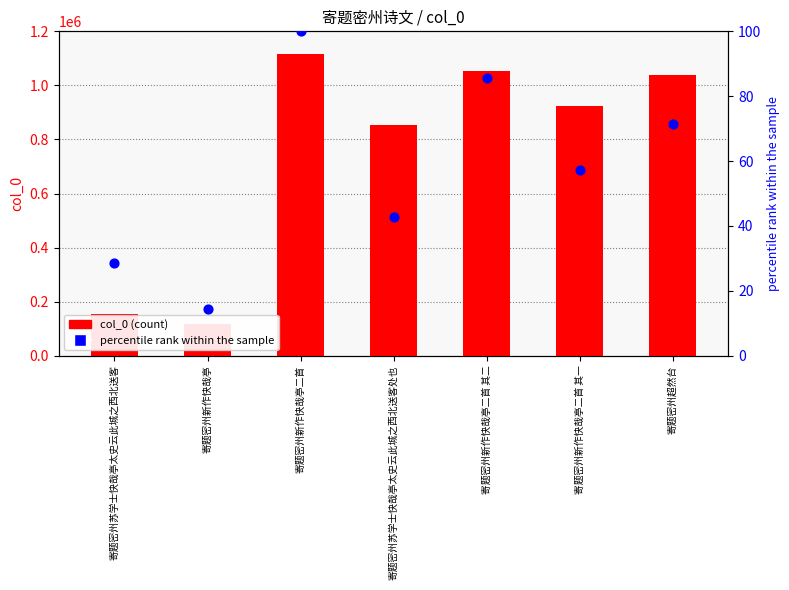

Is the value of col_0 (count) at 寄题密州超然台 greater than the value of percentile rank within the sample at 寄题密州新作快哉亭二首 其二?

Yes